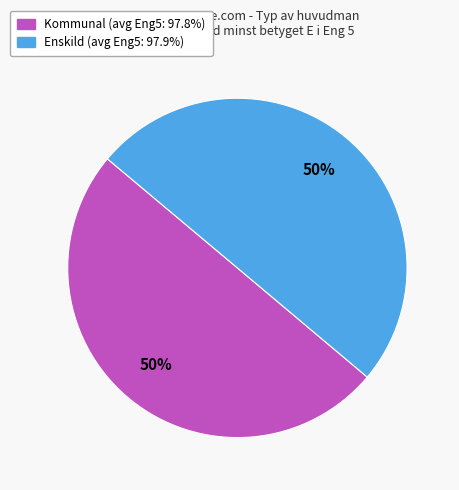

Is it true that Enskild is 50% of the pie?

True